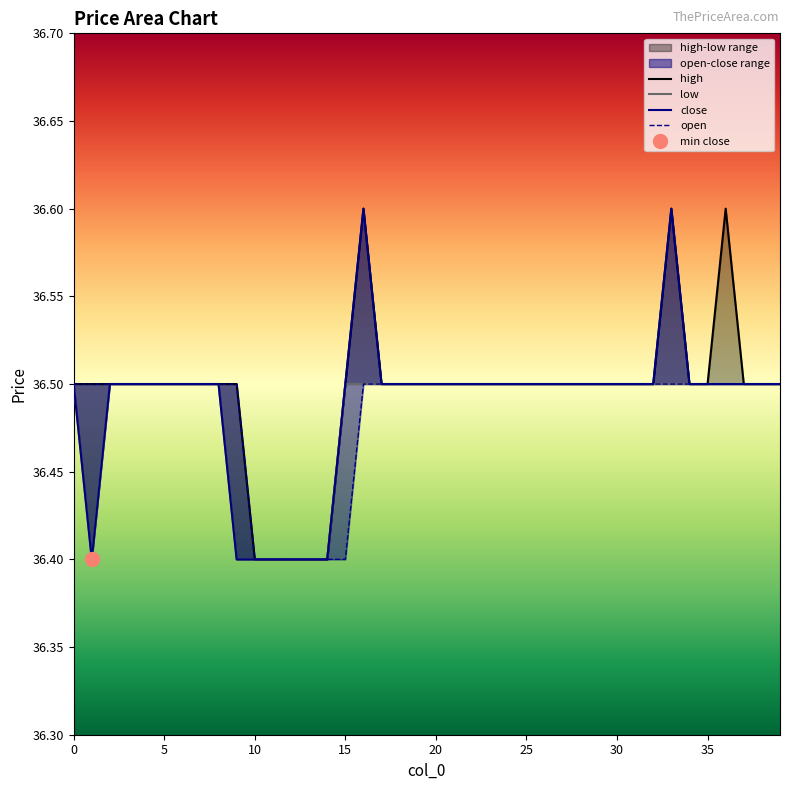

What is the difference between the maximum and minimum values in the open series?

0.1